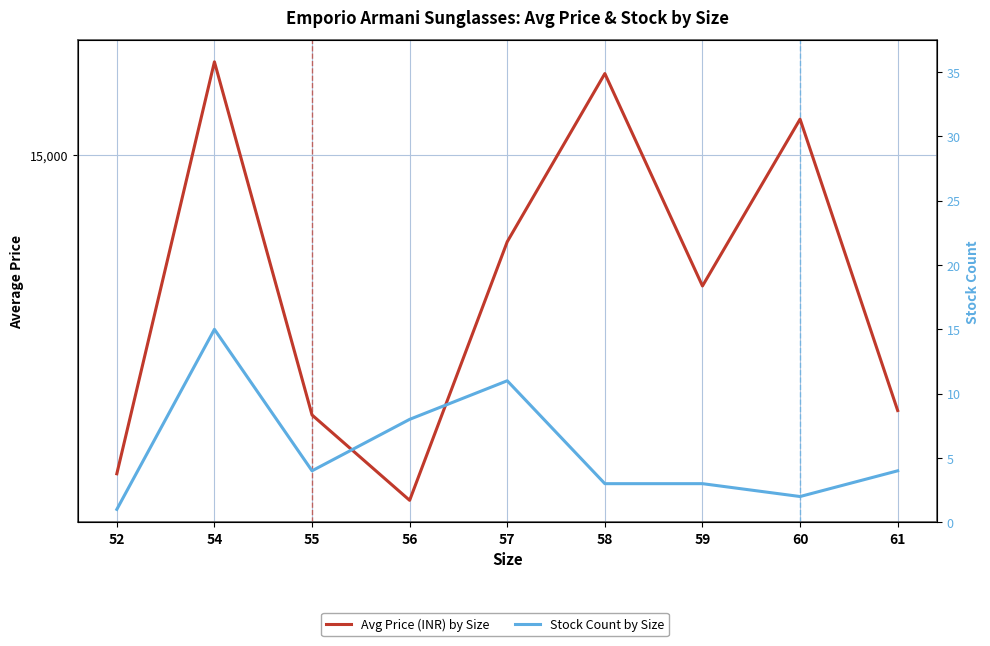

Which series has the largest total across all categories?

Avg Price (INR) by Size